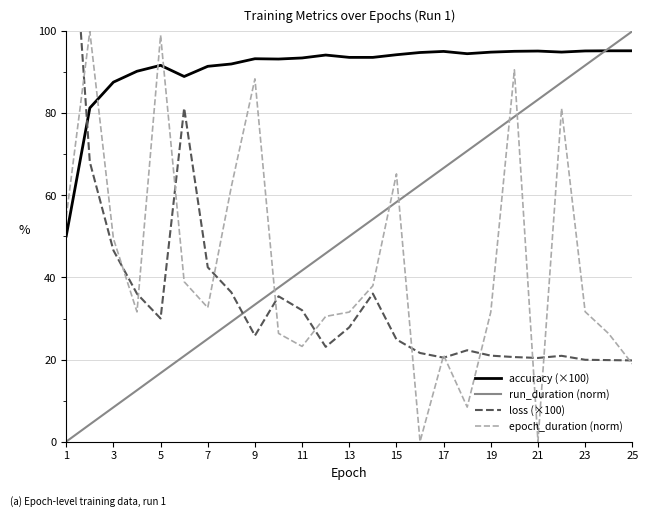

The value of run_duration (norm) at 19 is 38.4. True or false?

False